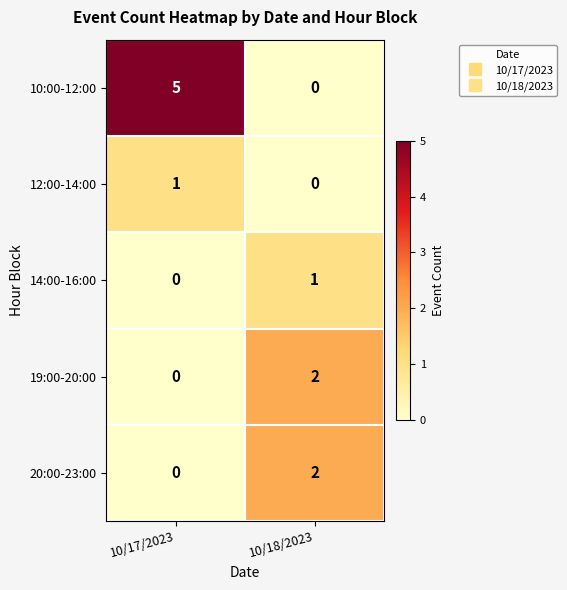

List the labels in order of 12:00-14:00 value, largest first.

10/17/2023, 10/18/2023